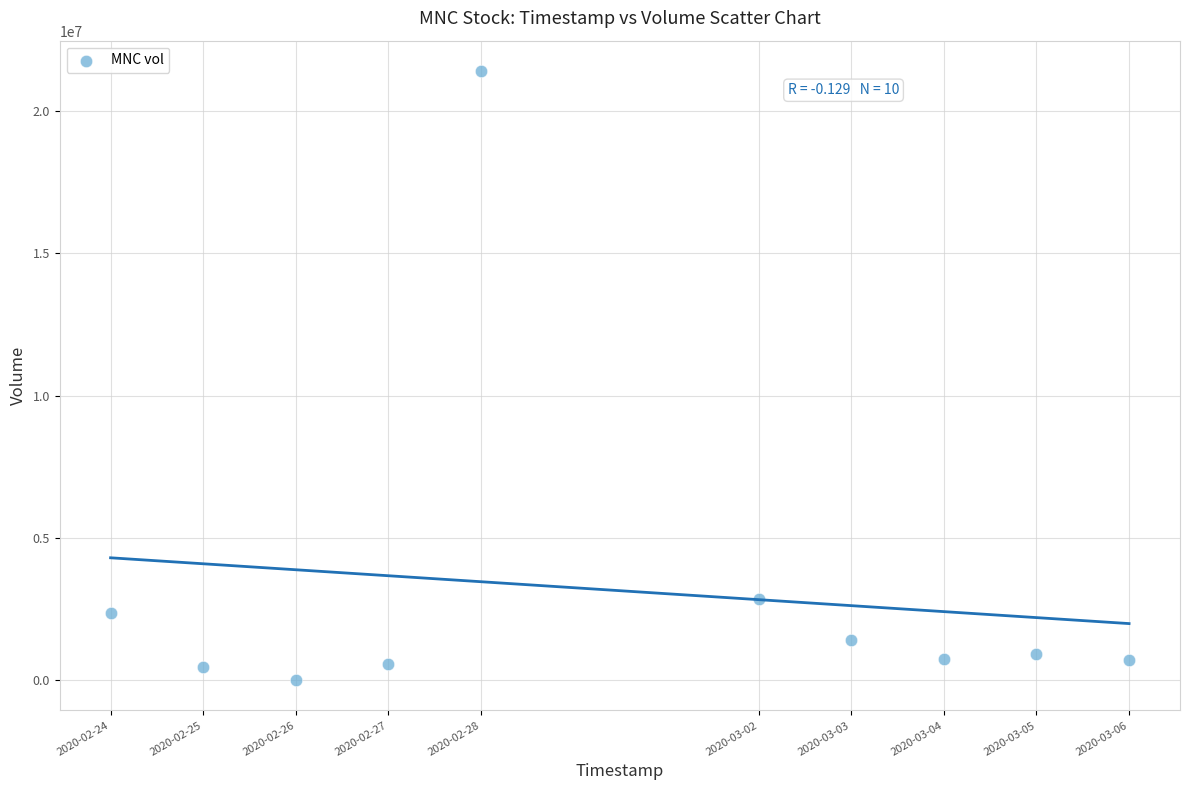

What Y value in the scatter plot is closest to 10703500?

2861500